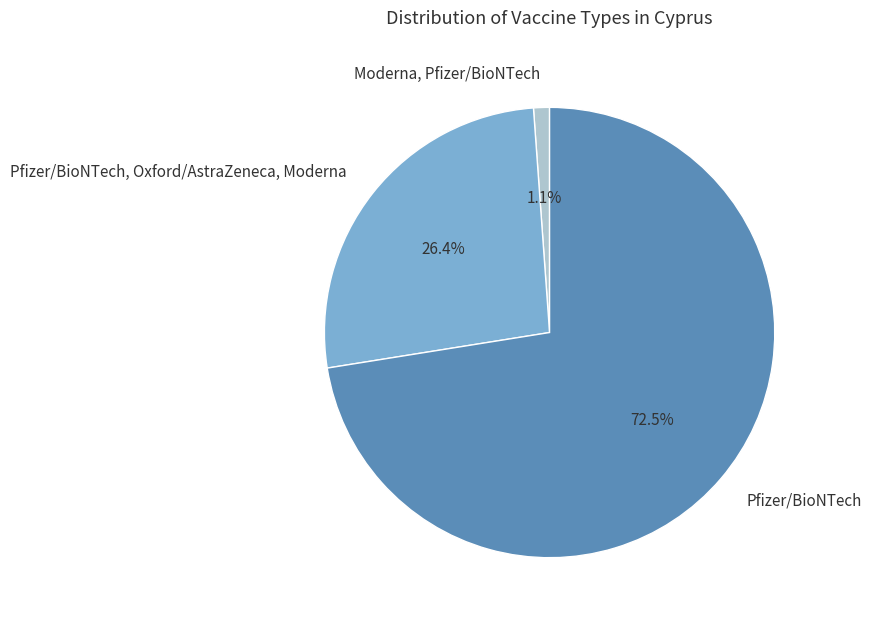

Which slice is the largest?

Pfizer/BioNTech